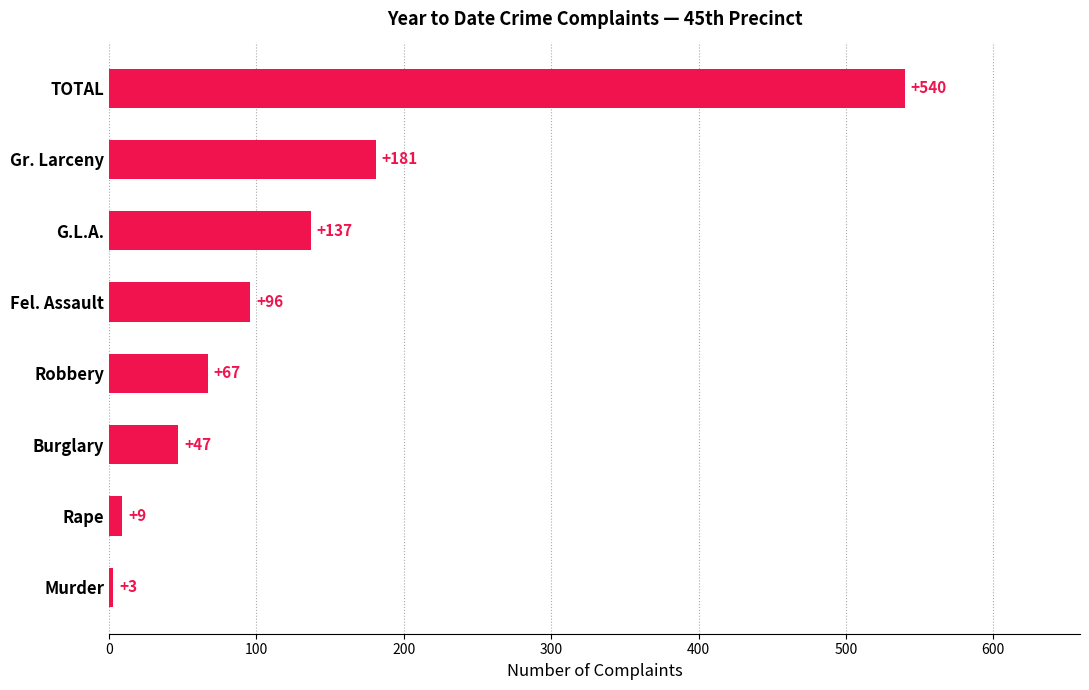

What value does the data have at Rape, to the nearest 10?

10